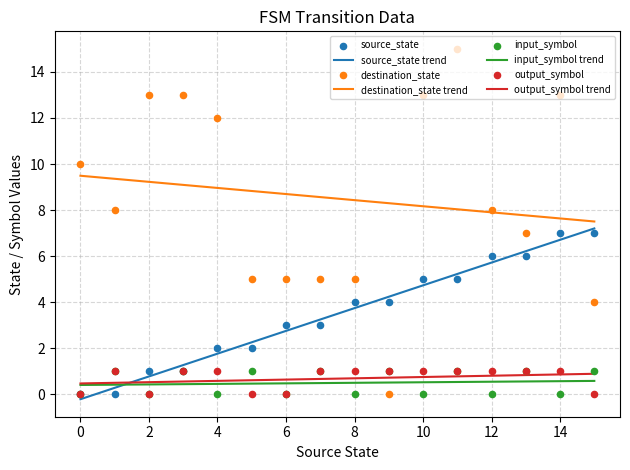

Which series has the largest total across all categories?

destination_state